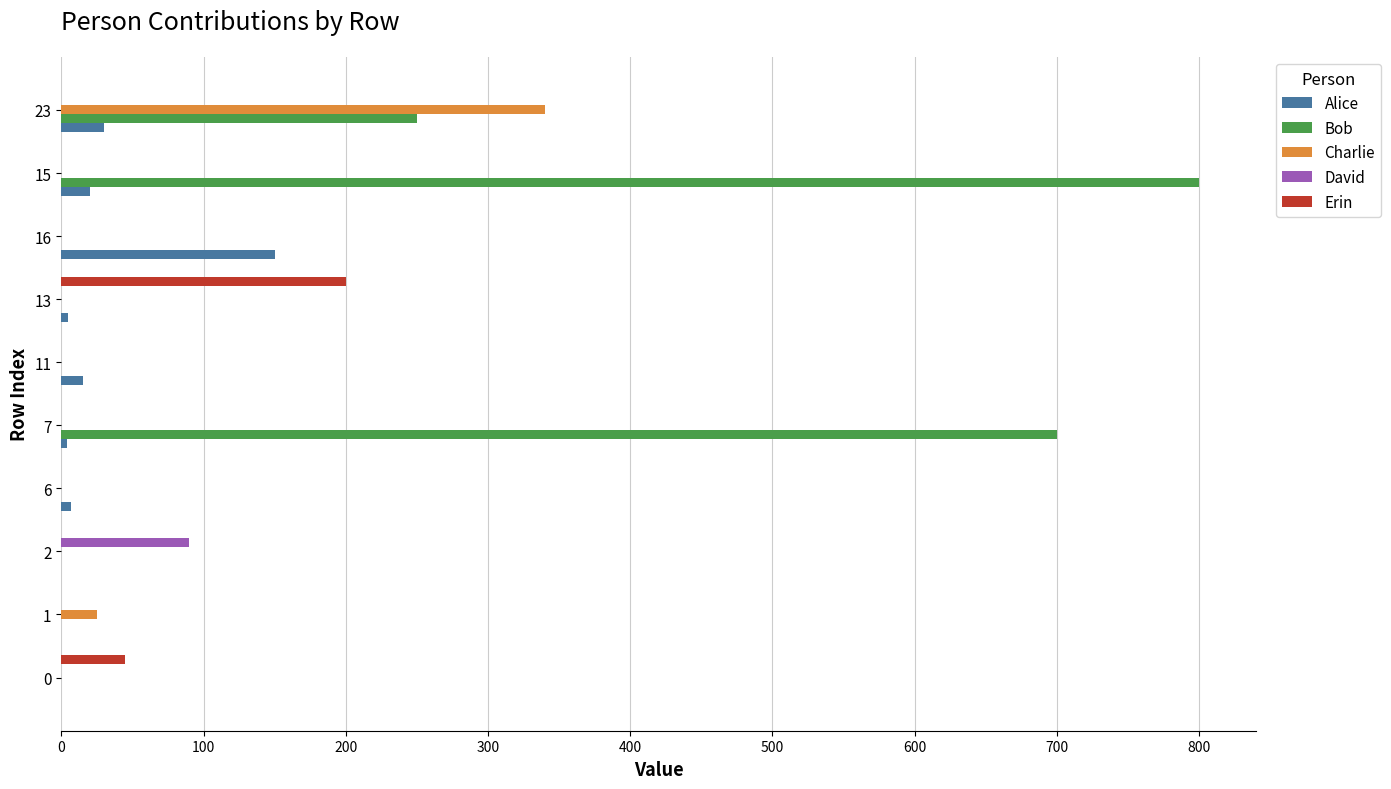

How many values in the David series exceed 0?

1